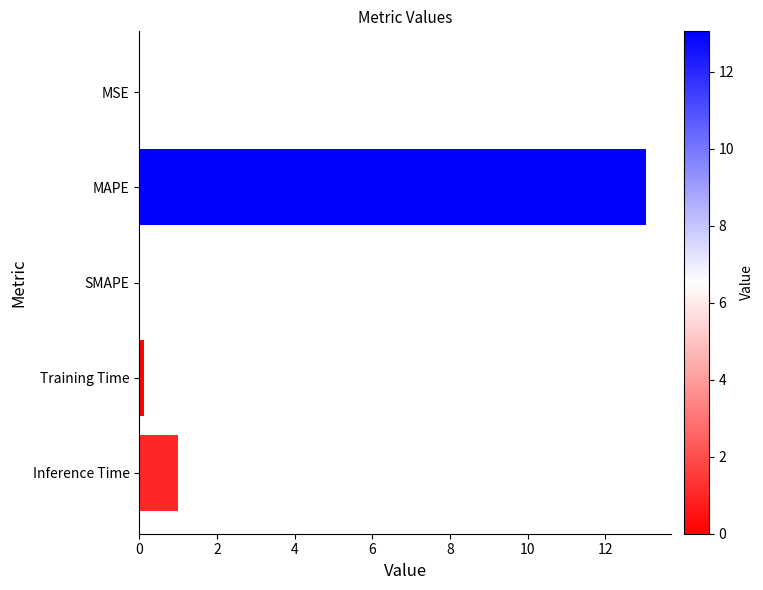

Which category has the highest value across all series?

MAPE